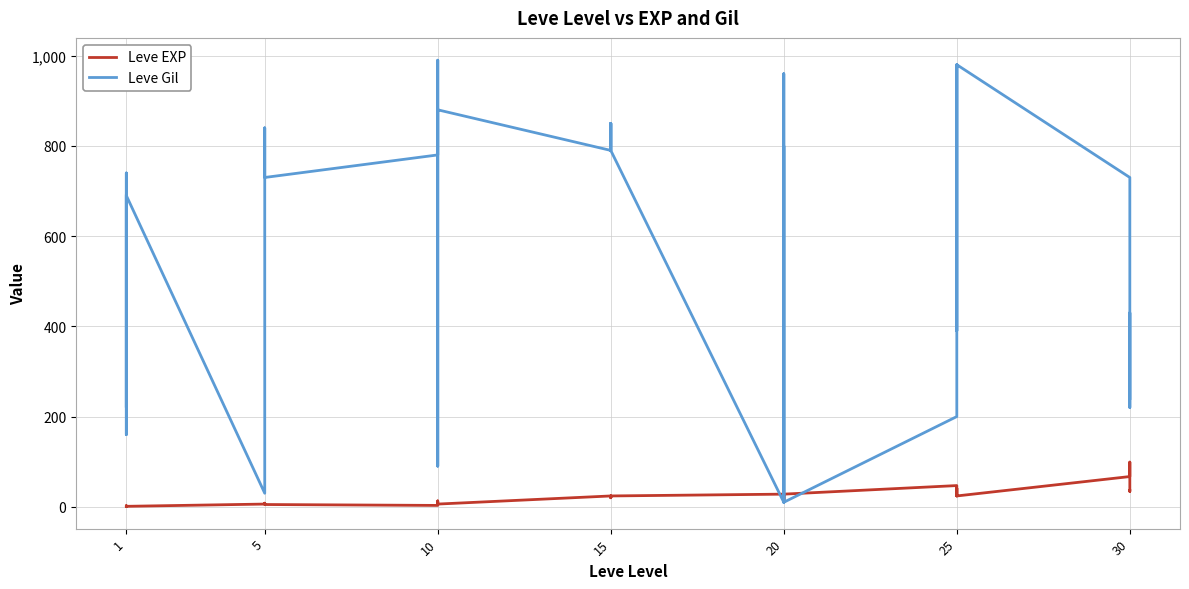

What is the sum of all Leve Gil values?

22580